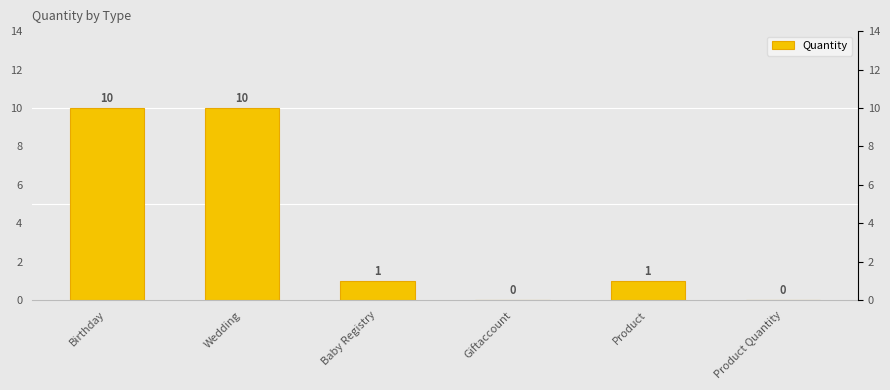

List the labels in order of value, smallest first.

Giftaccount, Product Quantity, Baby Registry, Product, Birthday, Wedding